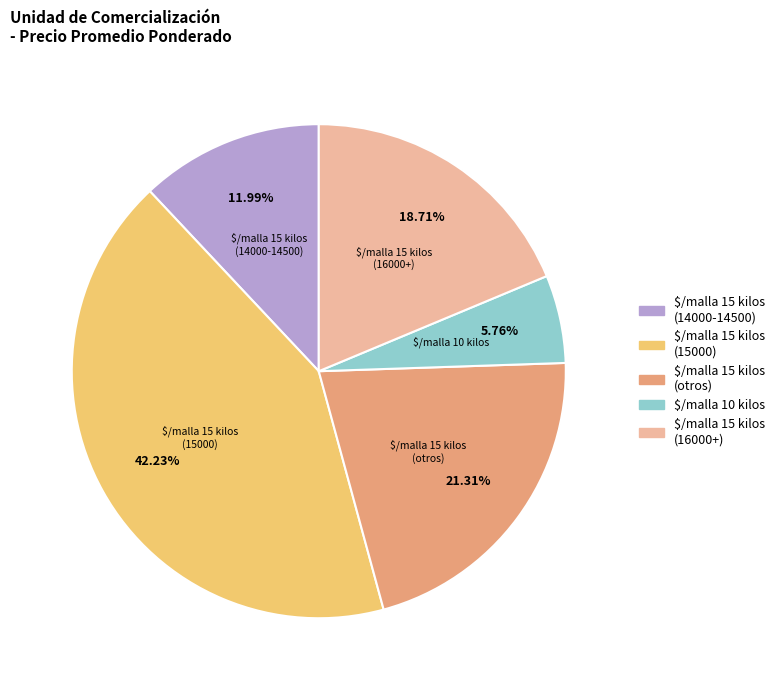

Is there any slice that represents more than half of the pie?

No